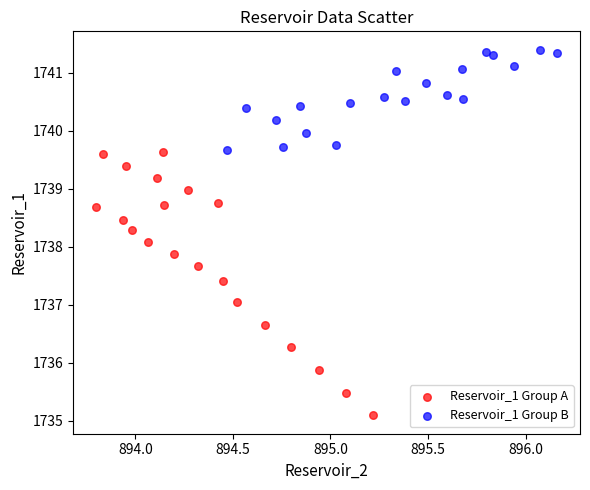

What are all the series names shown in the legend?

Reservoir_1 Group A, Reservoir_1 Group B